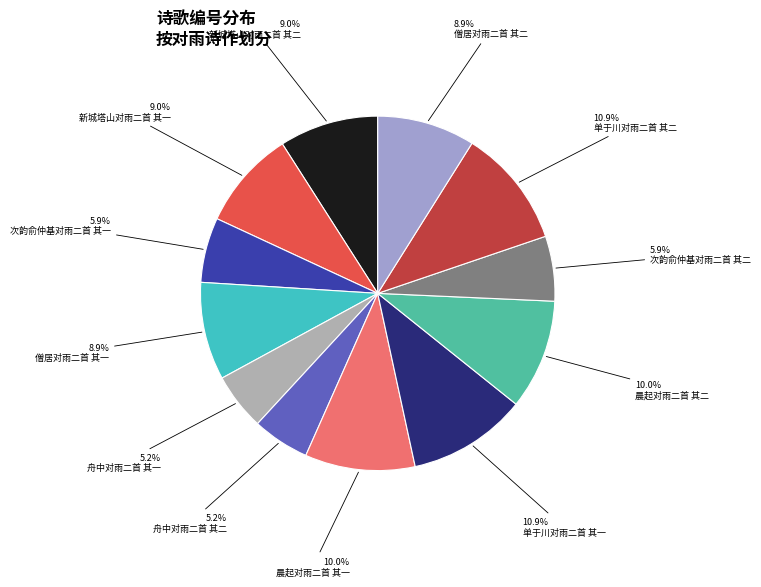

Does any single category account for the majority?

No